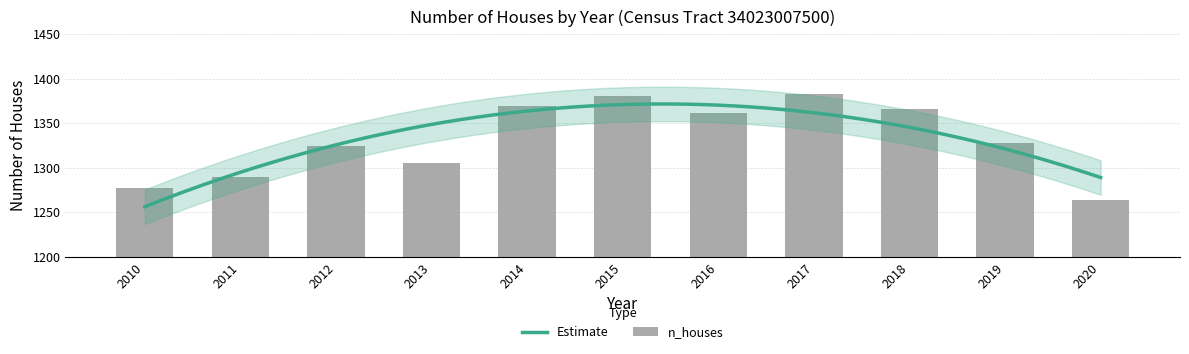

Reading left to right, transcribe all the data shown in this chart.

1277	1290	1324	1305	1369	1381	1361	1383	1366	1328	1264